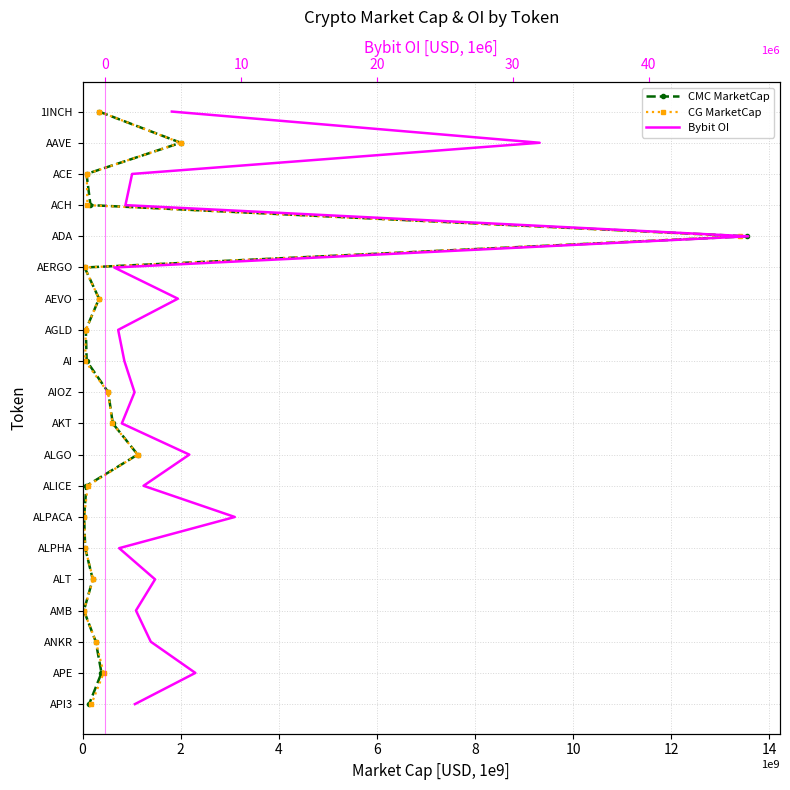

Reading left to right, transcribe all the data shown in this chart.

CMC MarketCap: 0	1	2	3	4	5	6	7	8	9	10	11	12	13	14	15	16	17	18	19
CG MarketCap: 0	1	2	3	4	5	6	7	8	9	10	11	12	13	14	15	16	17	18	19
Bybit OI: 0	1	2	3	4	5	6	7	8	9	10	11	12	13	14	15	16	17	18	19